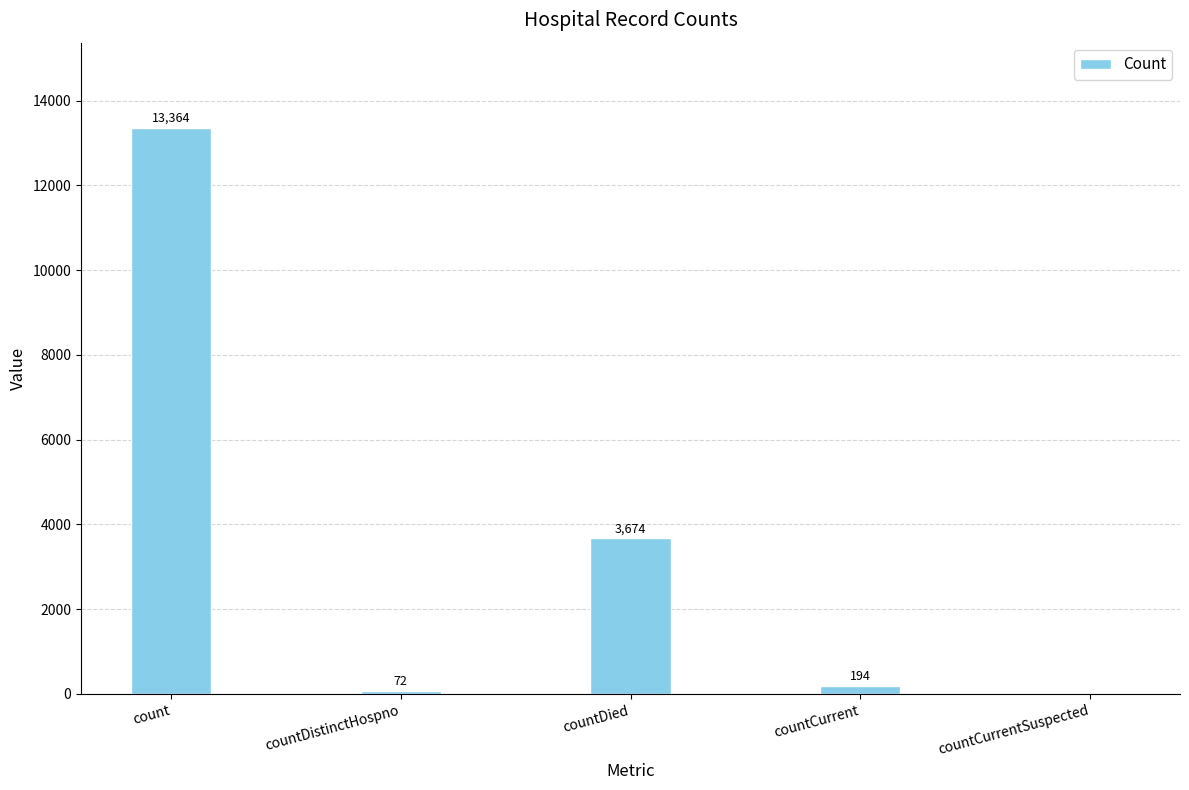

At which label does the data first exceed 194?

count